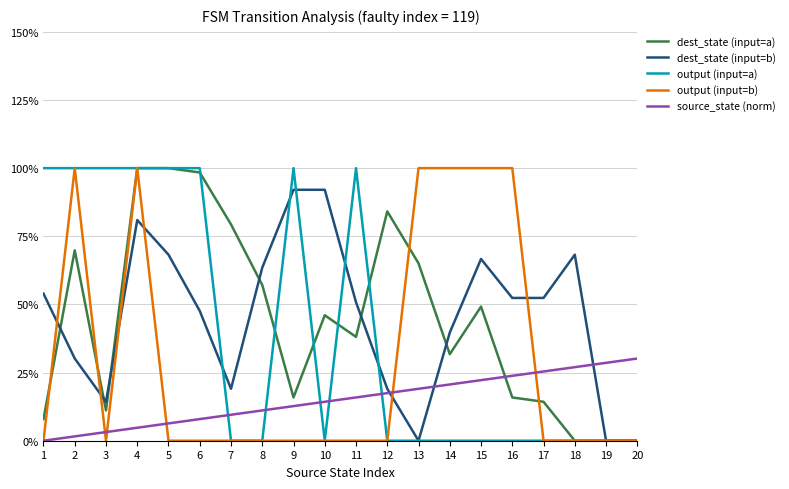

Between 12 and 16, which series saw the biggest shift?

output (input=b)